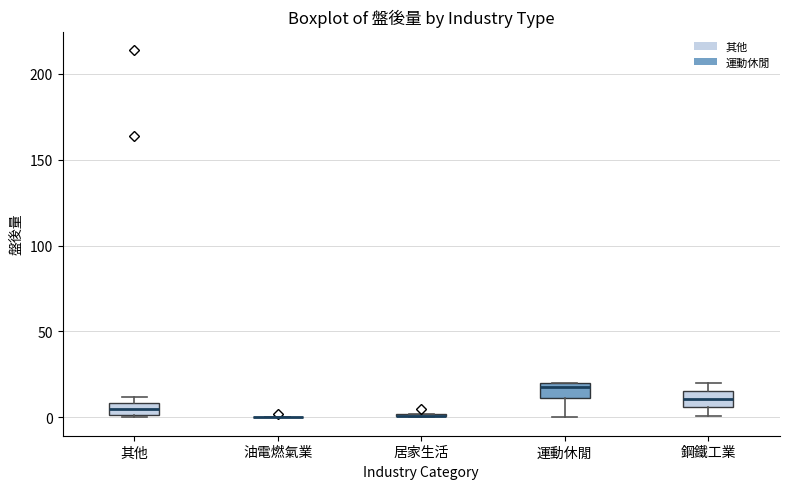

Where is the upper edge of the box for 其他 on the y-axis? The values are not printed on the chart, so give them approximately, as read against the axis.

10